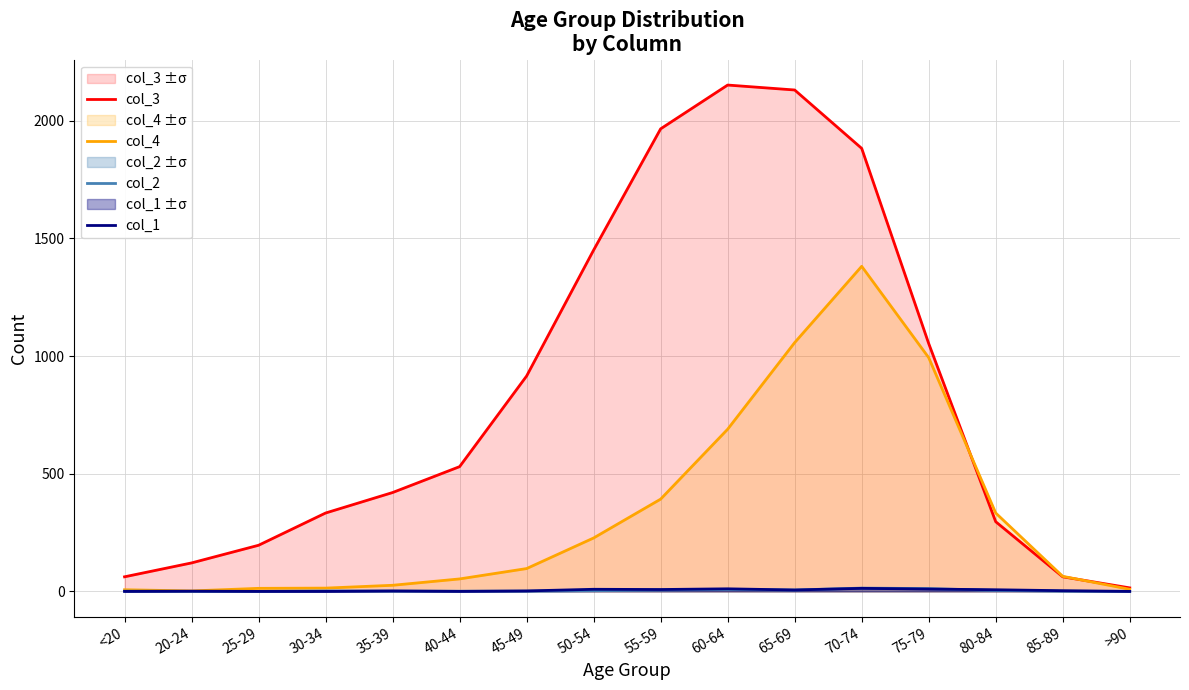

What is the total value across all series at 30-34?

349